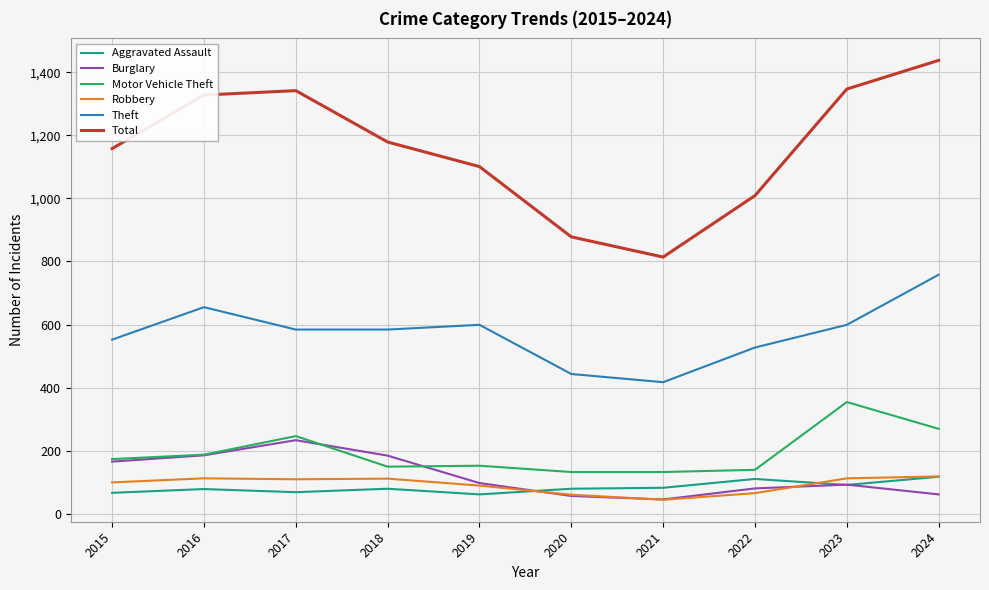

At which category does Burglary reach its first local peak?

2017